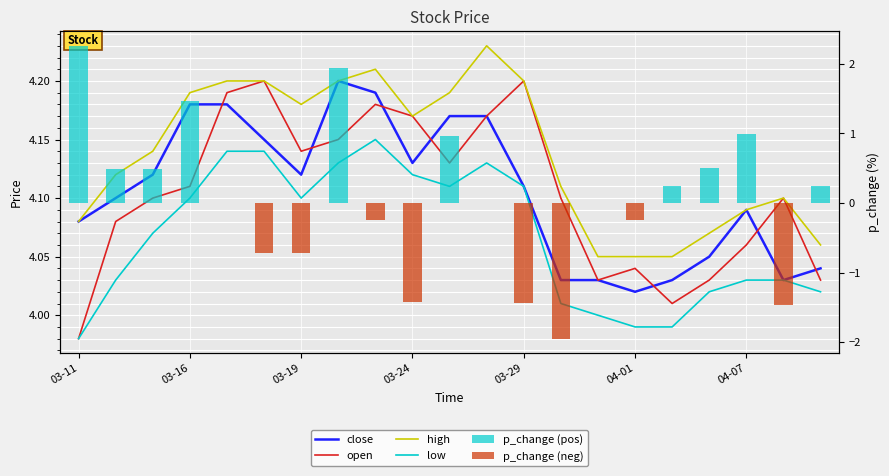

How many groups of bars are there?

21